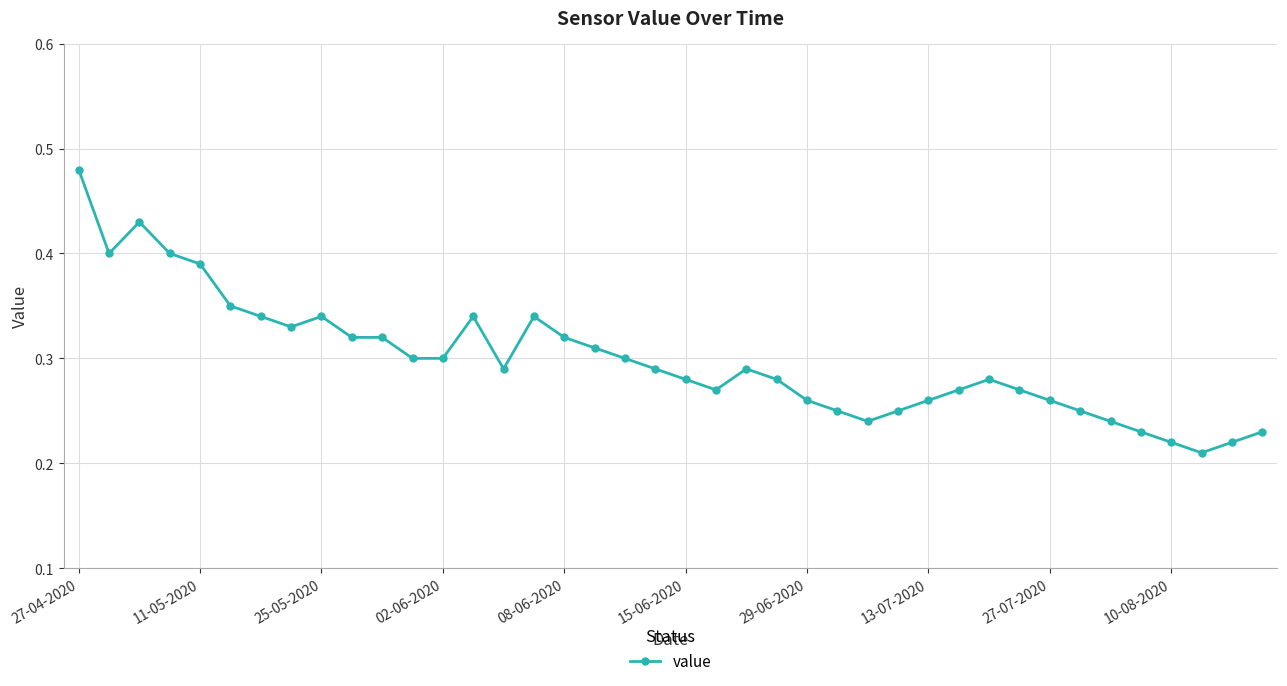

How many lines are shown in the chart?

1